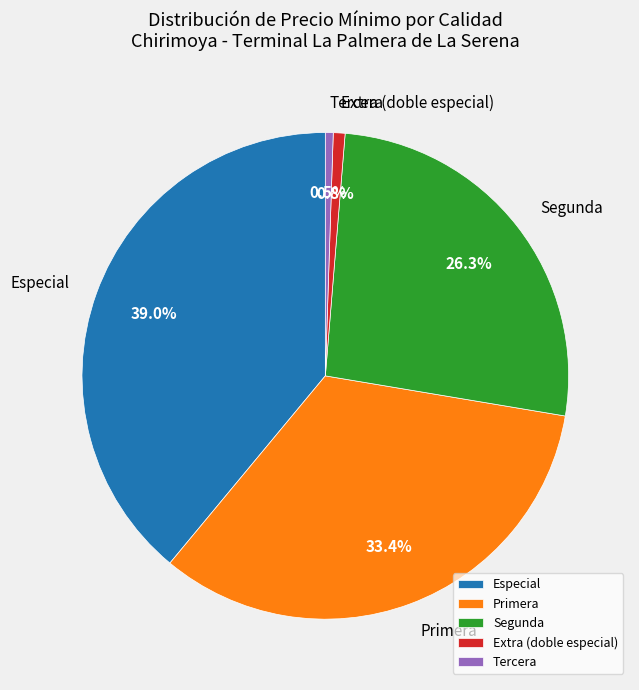

Does any single category account for the majority?

No